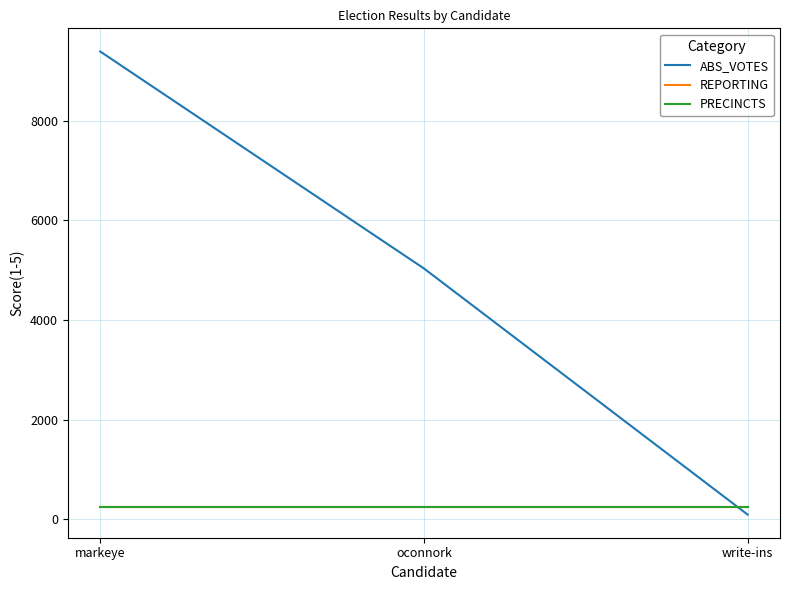

At which label does ABS_VOTES reach its minimum?

write-ins